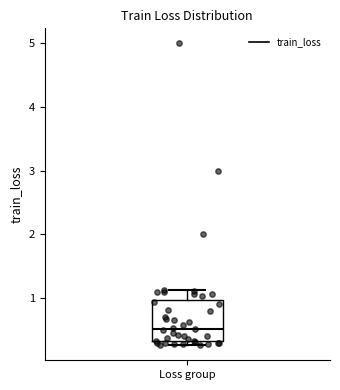

Read this box plot against the y-axis: the position of the median line, the range covered by the box, and the ends of both whiskers. The values are not printed on the chart, so give them approximately, as read against the axis.

median 0.5, box 0.3 to 1.0, whiskers 0.3 (just below the box's lower edge) to 1.1